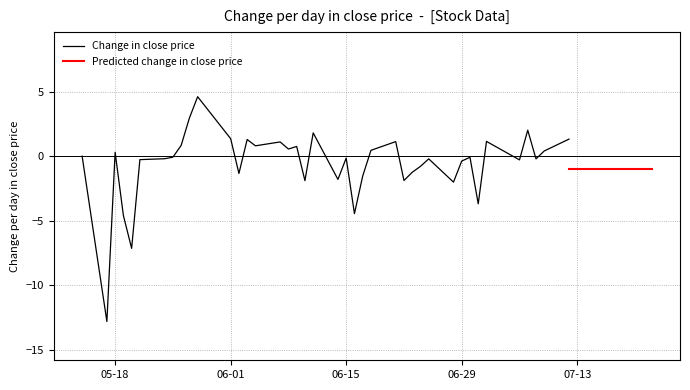

What is the maximum value for Change in close price?

4.6